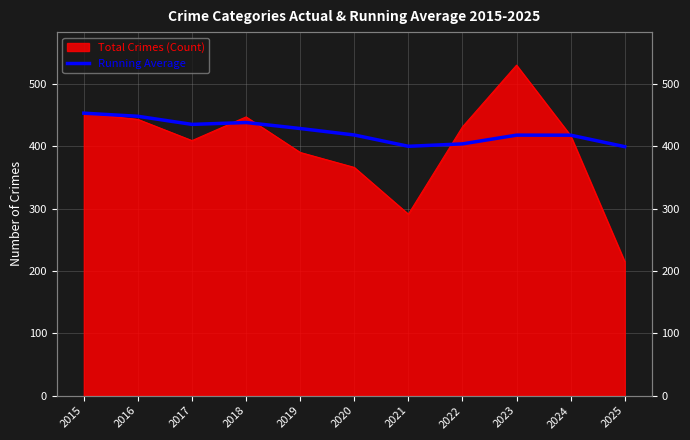

Where is the first local maximum?

2018